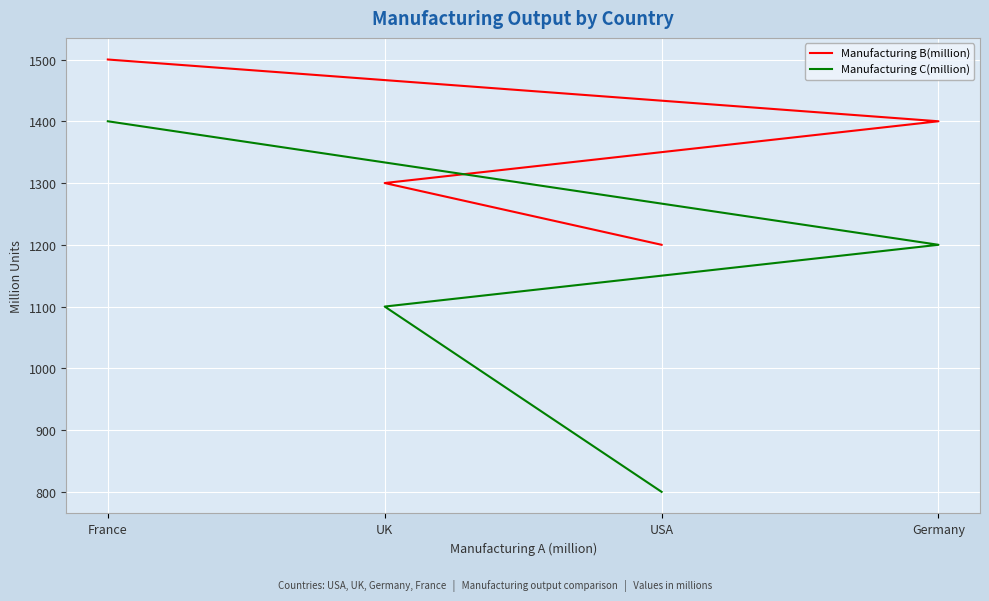

How many categories are shown in the chart?

4